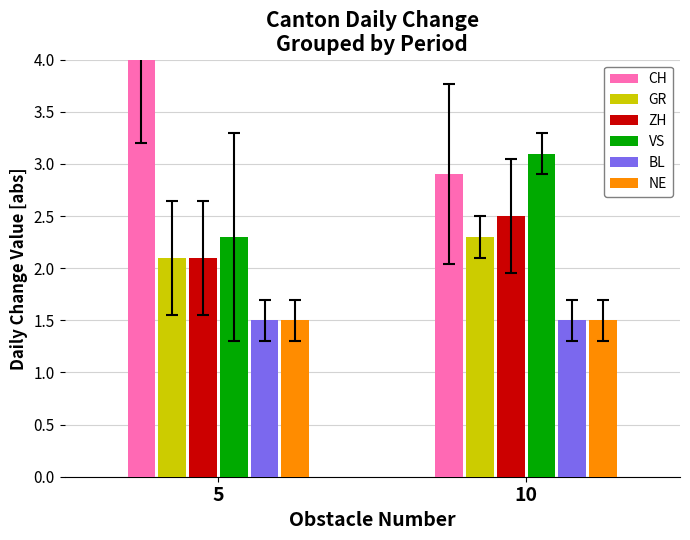

Is it true that BL equals 1.5 at 5?

True